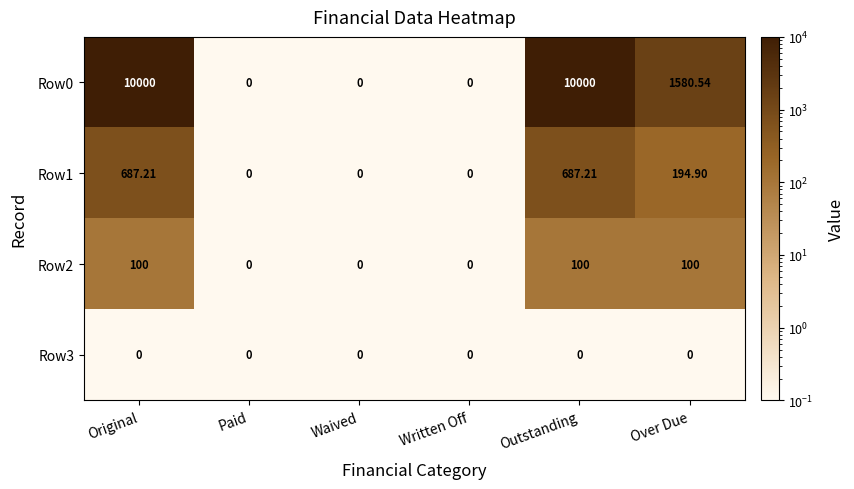

Which series has the largest total across all categories?

Row0